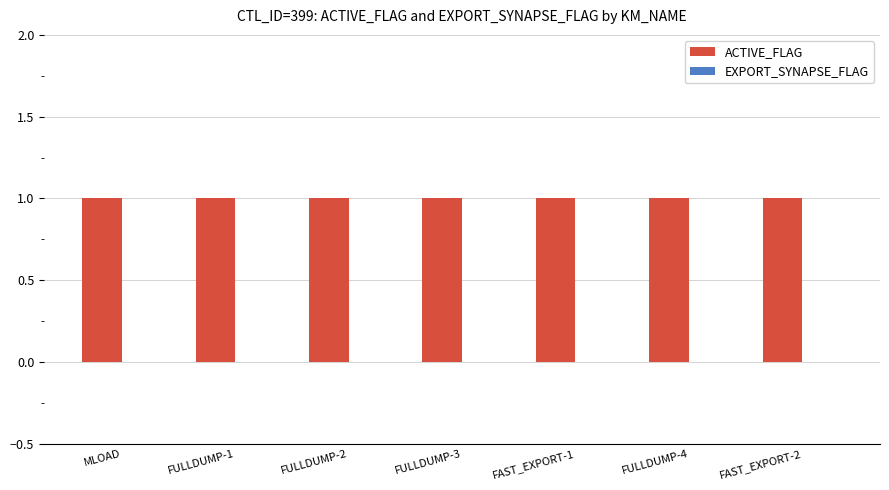

Does the chart contain stacked bars?

No